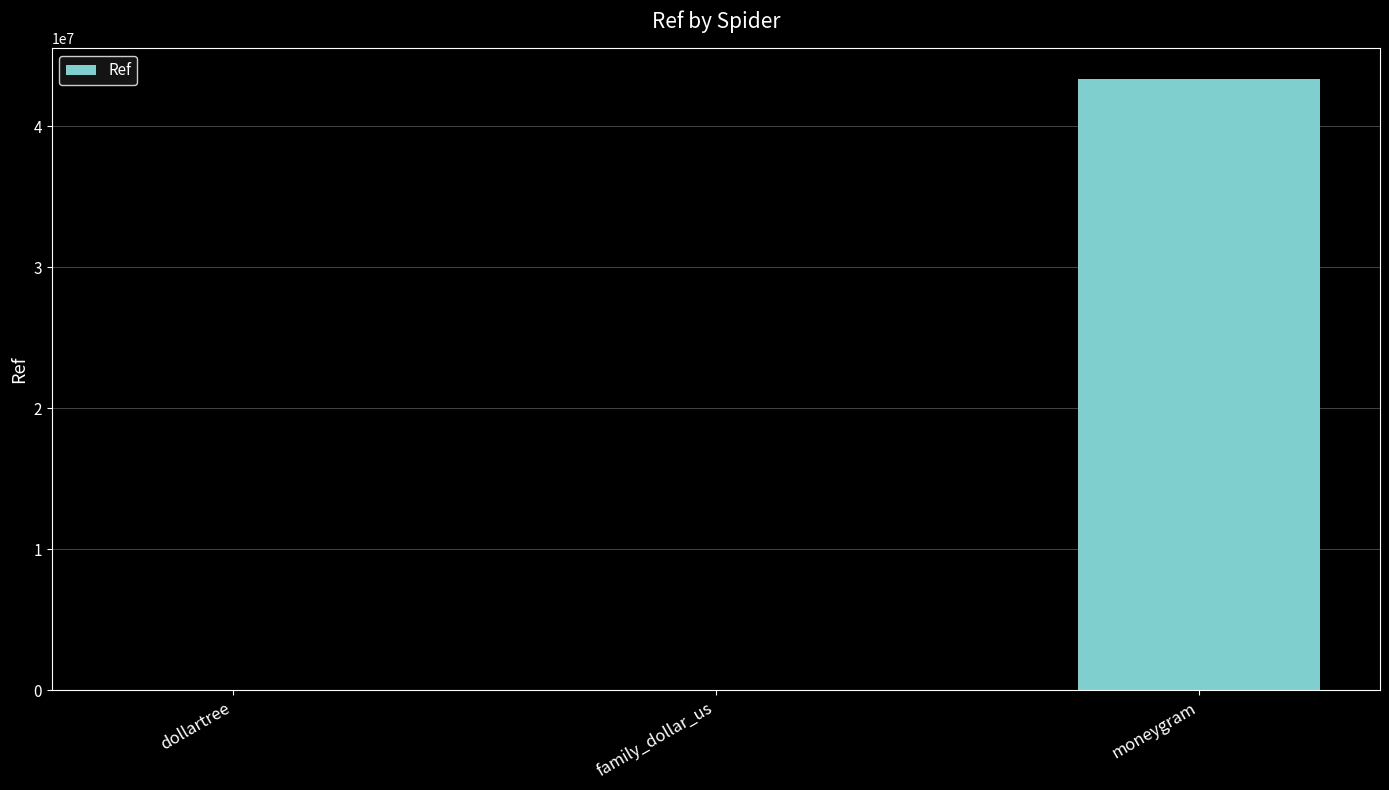

At which label is the value closest to 21670512?

family_dollar_us